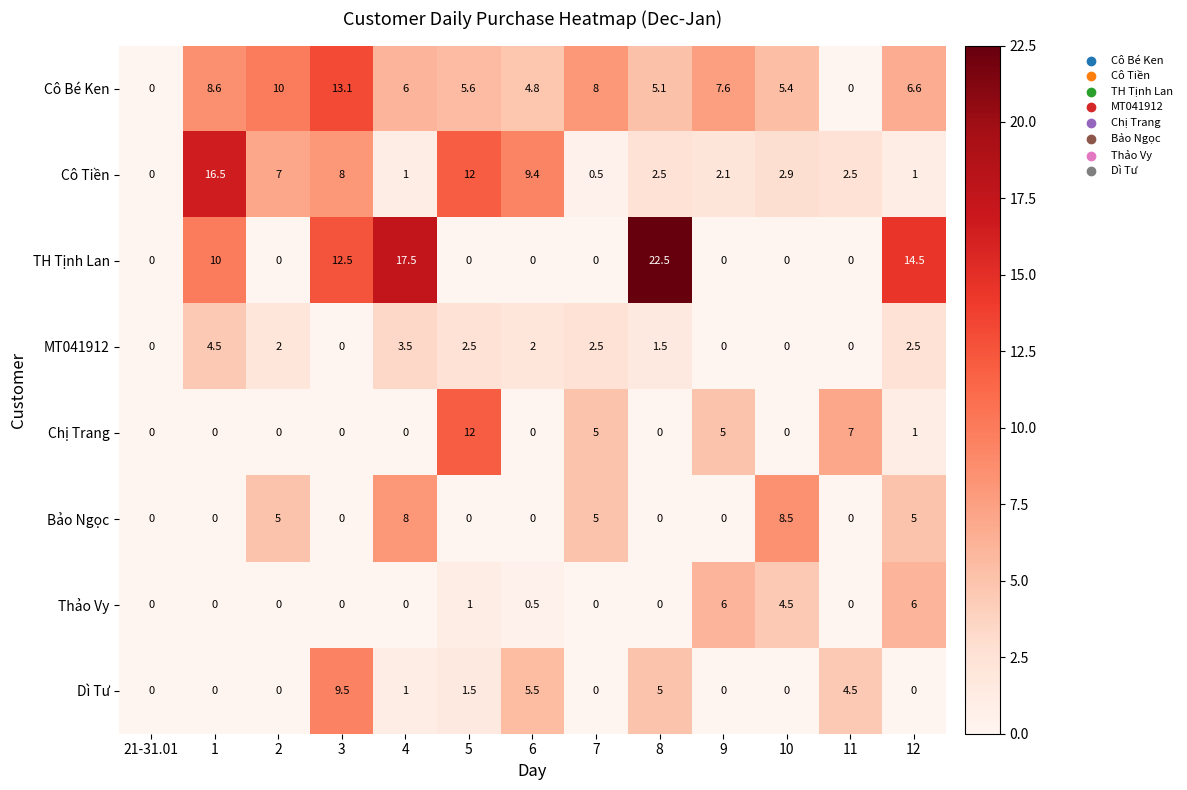

What is the maximum value for Thảo Vy?

6.0